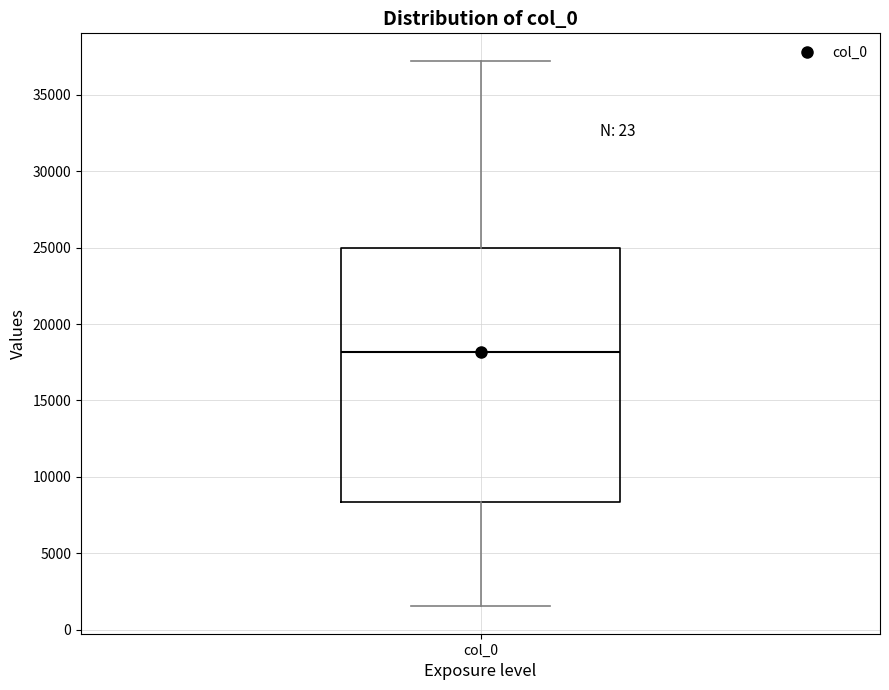

Read this box plot against the y-axis: the position of the median line, the range covered by the box, and the ends of both whiskers. The values are not printed on the chart, so give them approximately, as read against the axis.

median 18000, box 8500 to 25000, whiskers 1500 to 37000